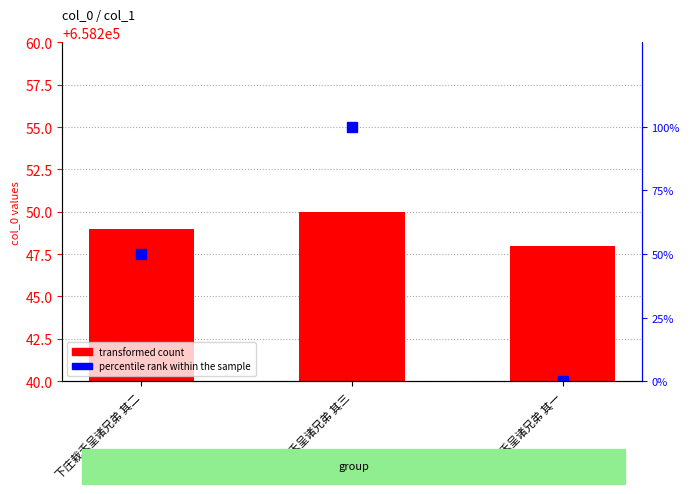

Which category has the lowest value across all series?

下庄栽禾呈诸兄弟 其一